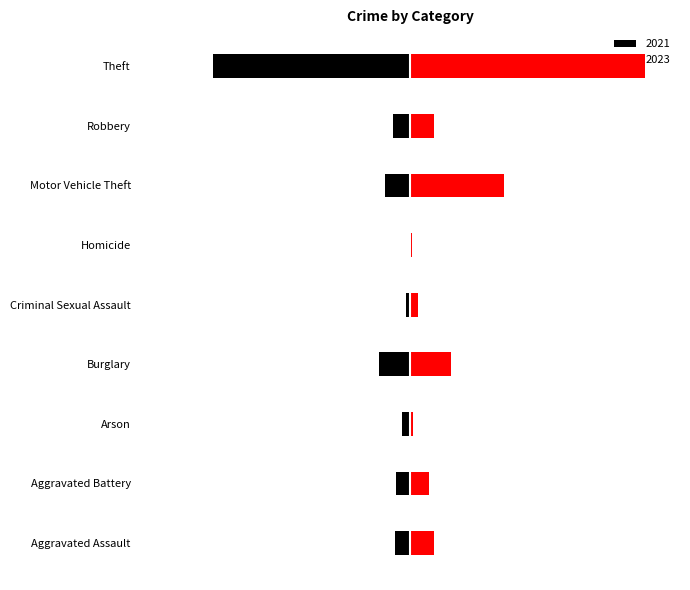

Where does the 2023 series first go above 15?

Burglary